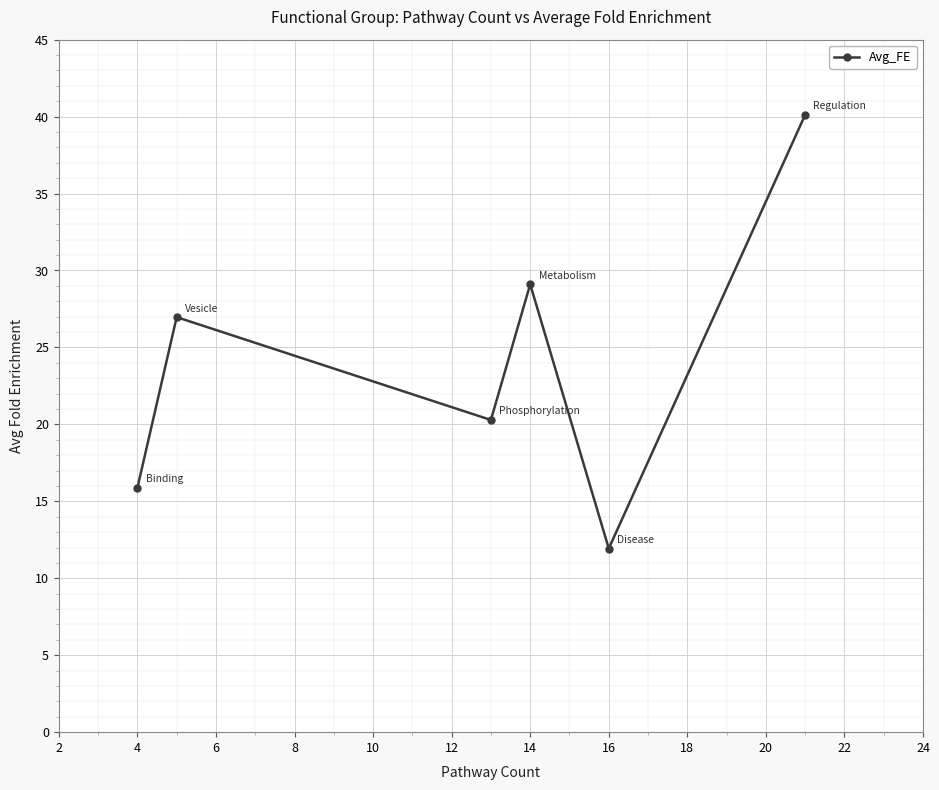

True or false: the data has more than 2 interior local peaks.

False